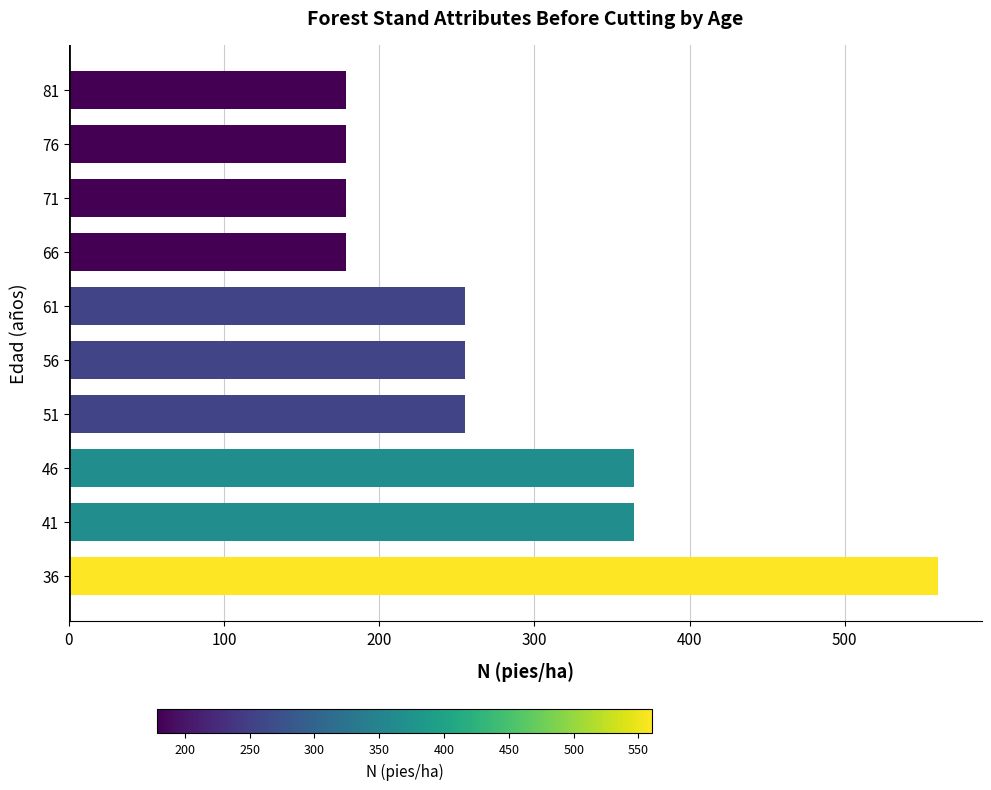

Reading top to bottom, what are all the values shown in this chart?

178.5	178.5	178.5	178.5	255.0	255.0	255.0	364.2	364.2	560.4